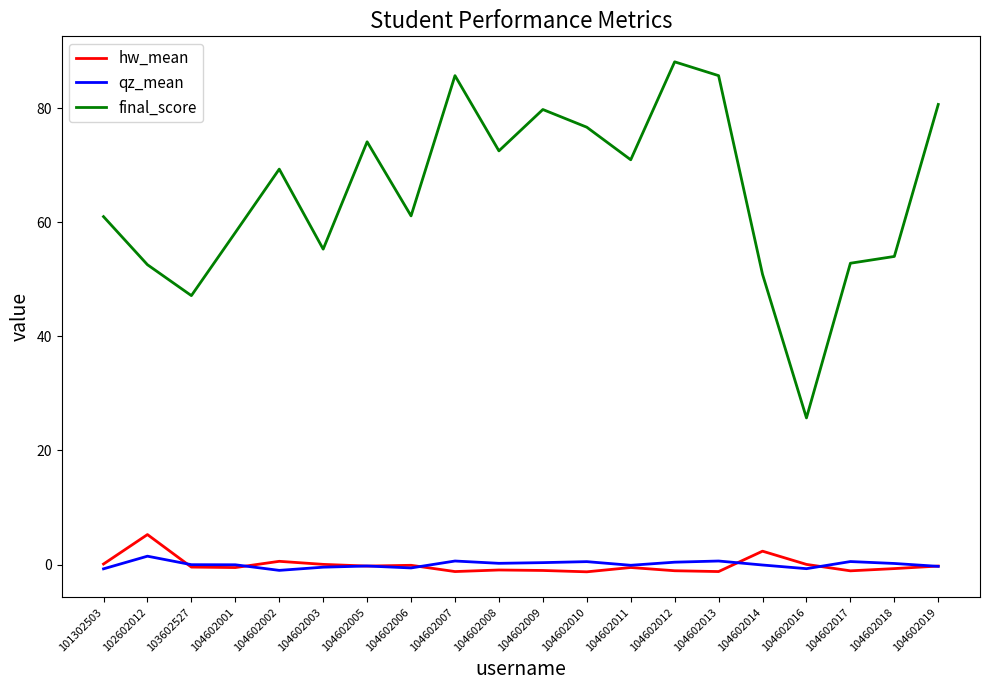

At 104602017, list the series in order from largest to smallest.

final_score, qz_mean, hw_mean